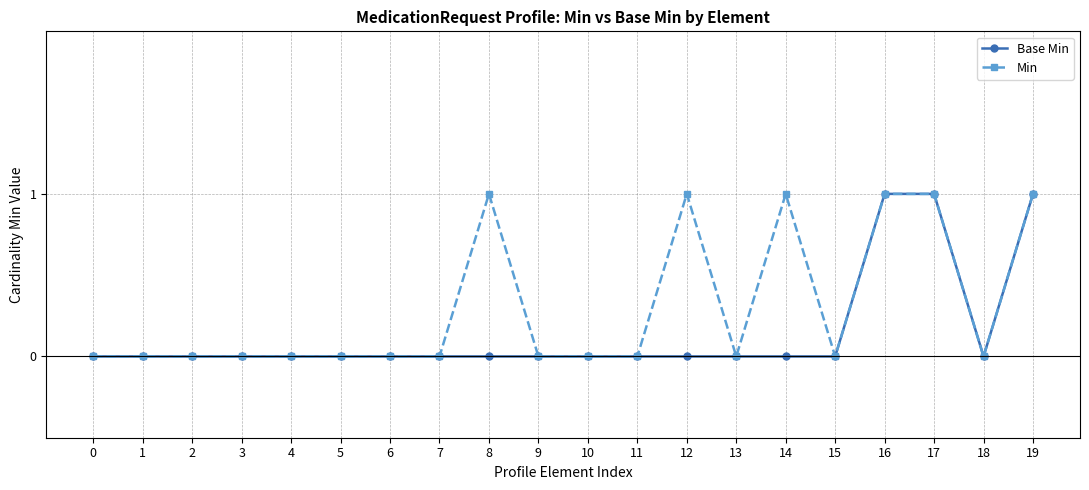

List the series in order of their overall mean, highest first.

Min, Base Min